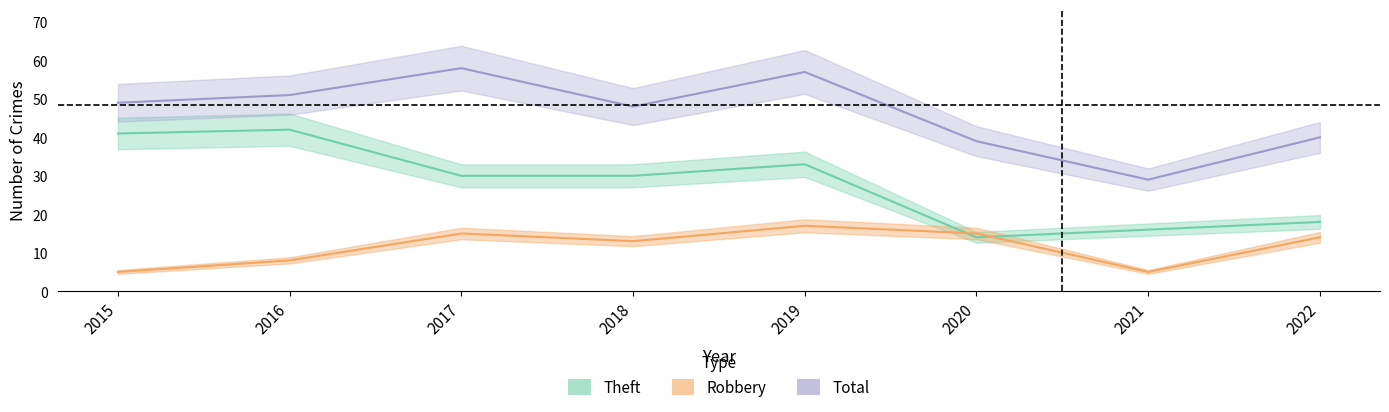

How many categories are shown in the chart?

8